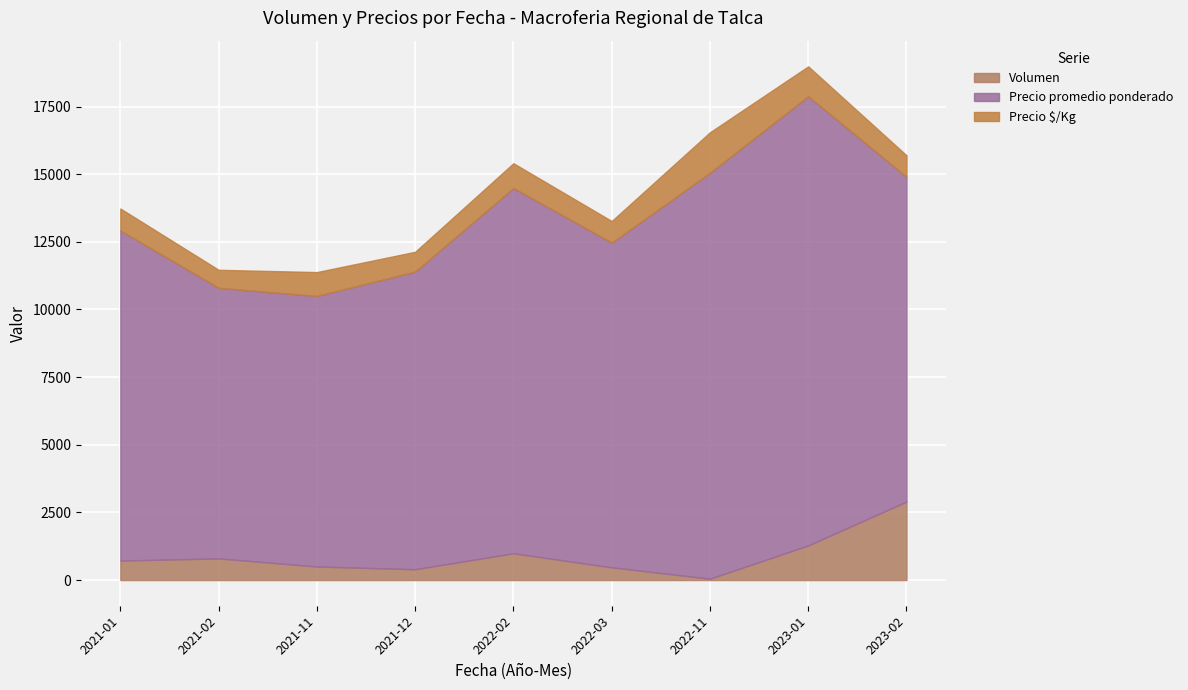

Which has a higher value, 2022-03 or 2022-11?

2022-03